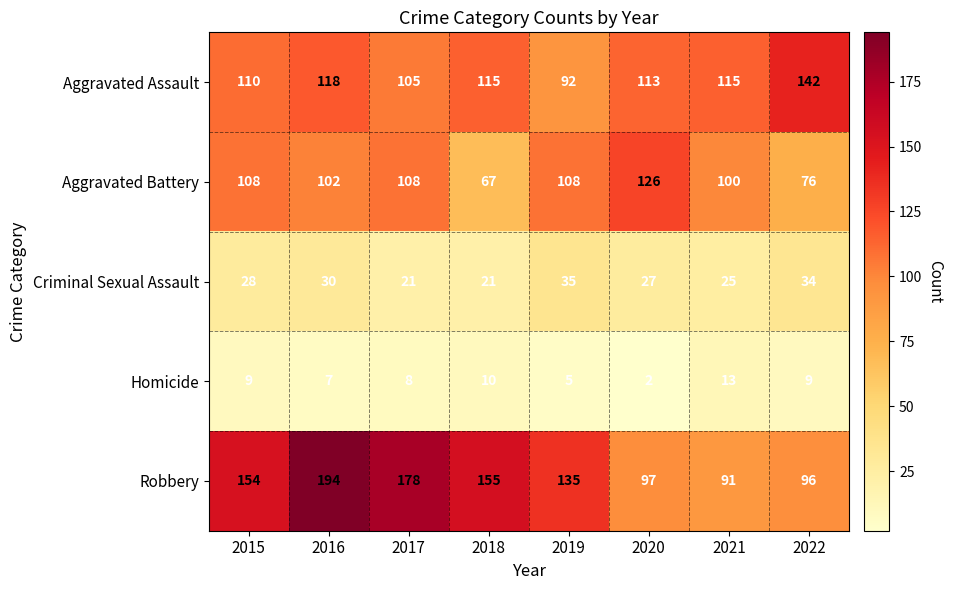

Is it true that Aggravated Battery equals 177 at 2017?

False